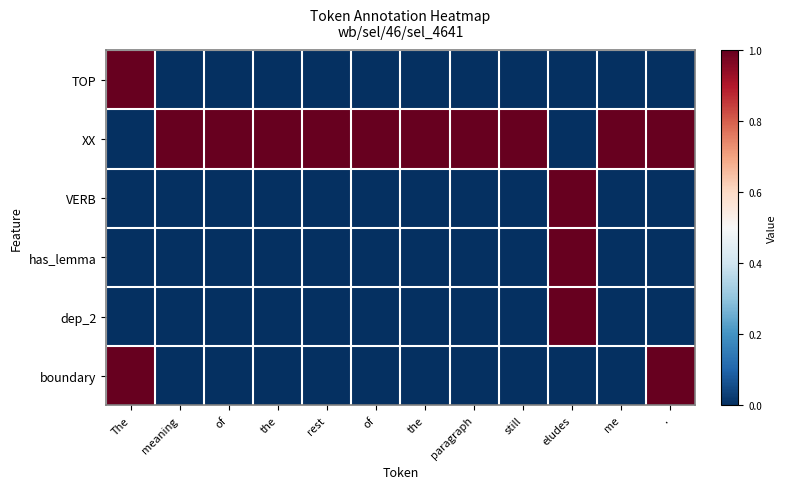

Reading left to right, extract all data points from this chart.

TOP: The=1	meaning=0	of=0	the=0	rest=0	of=0	the=0	paragraph=0	still=0	eludes=0	me=0	.=0
XX: The=0	meaning=1	of=1	the=1	rest=1	of=1	the=1	paragraph=1	still=1	eludes=0	me=1	.=1
VERB: The=0	meaning=0	of=0	the=0	rest=0	of=0	the=0	paragraph=0	still=0	eludes=1	me=0	.=0
has_lemma: The=0	meaning=0	of=0	the=0	rest=0	of=0	the=0	paragraph=0	still=0	eludes=1	me=0	.=0
dep_2: The=0	meaning=0	of=0	the=0	rest=0	of=0	the=0	paragraph=0	still=0	eludes=1	me=0	.=0
boundary: The=1	meaning=0	of=0	the=0	rest=0	of=0	the=0	paragraph=0	still=0	eludes=0	me=0	.=1